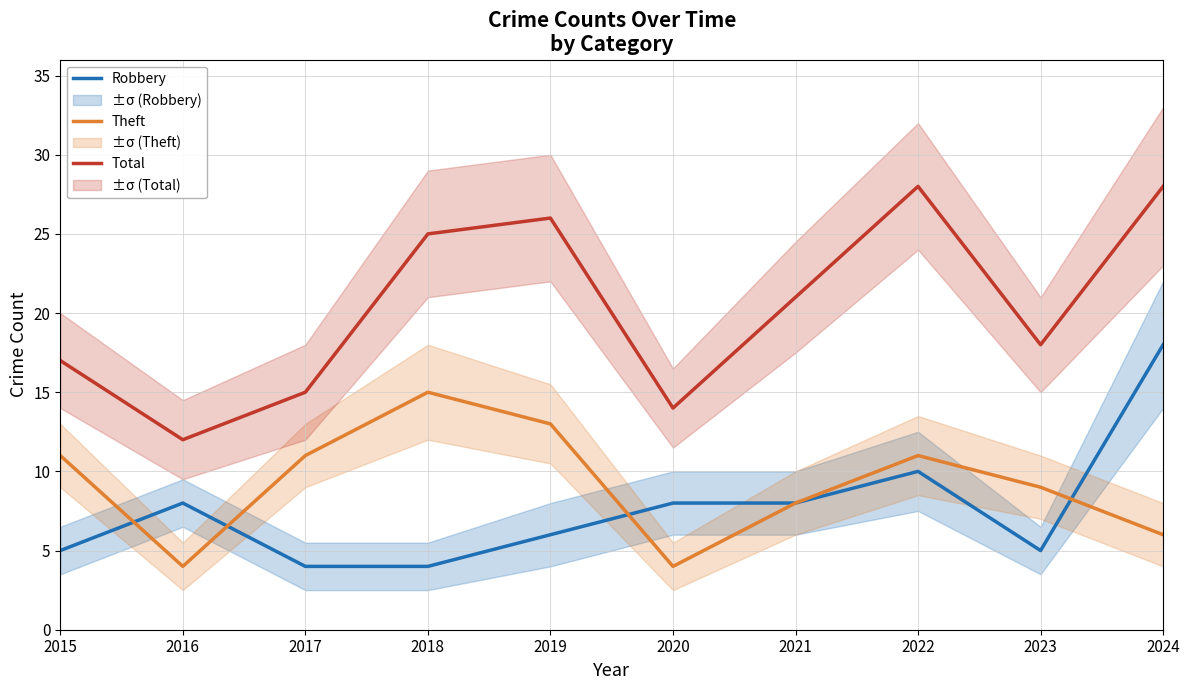

What is the total value across all series at 2022?

49